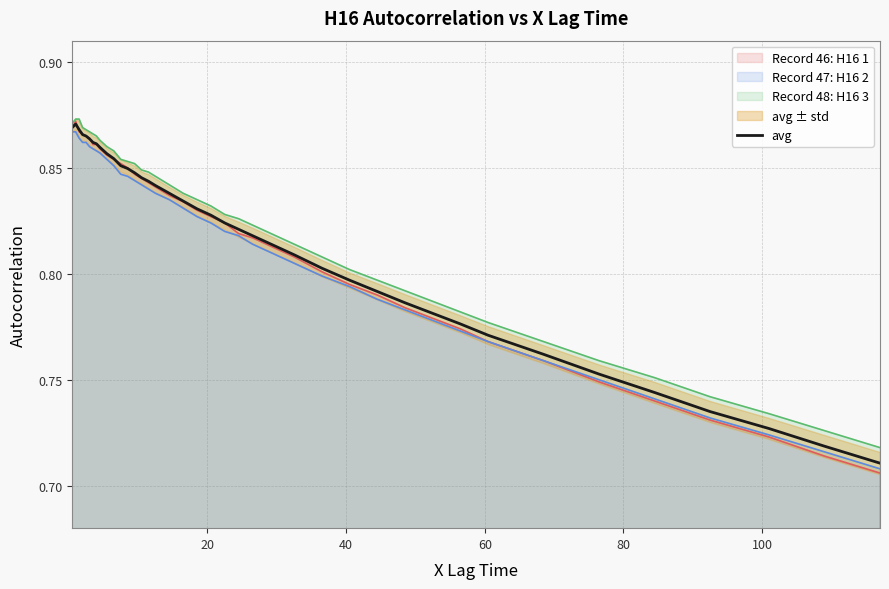

Does the chart display data point markers on the line(s)?

No